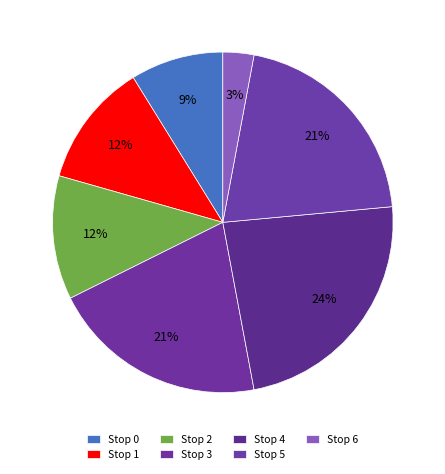

To the nearest percent, what is the difference between the Stop 0 and Stop 3 slice percentages?

12%